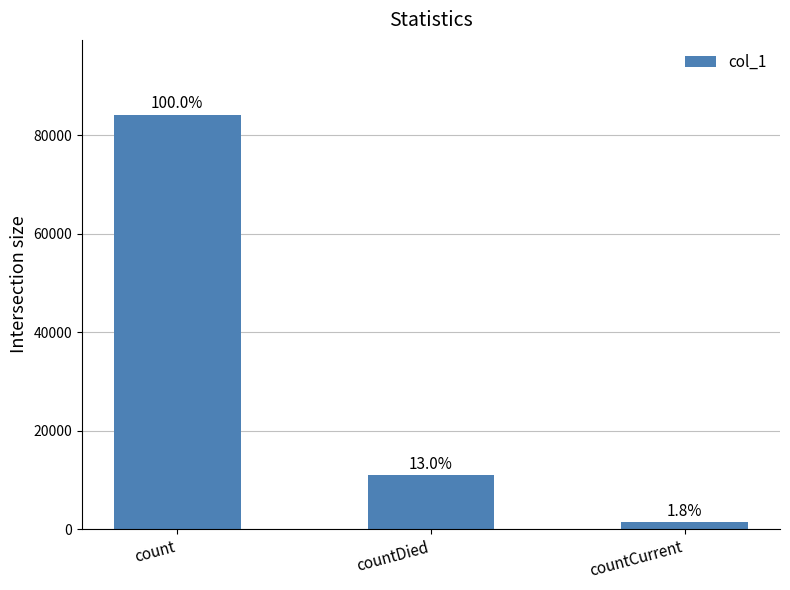

Are the bars horizontal?

No